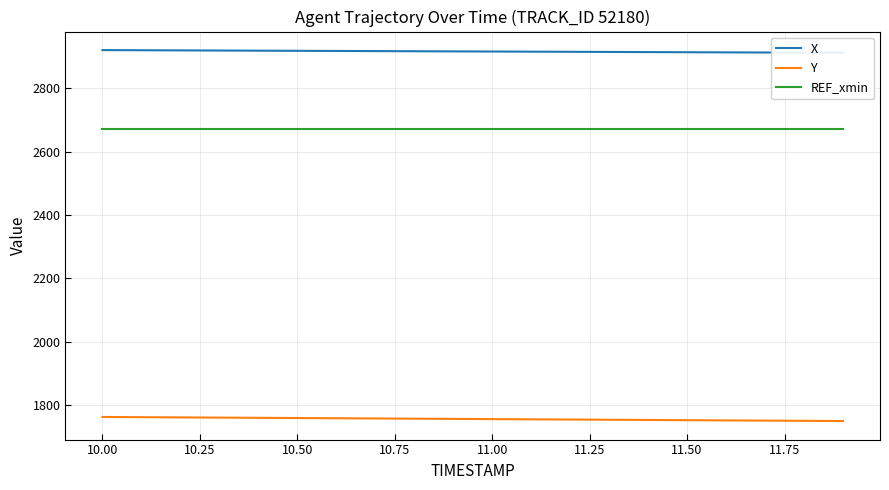

What are all the series names shown in the legend?

X, Y, REF_xmin